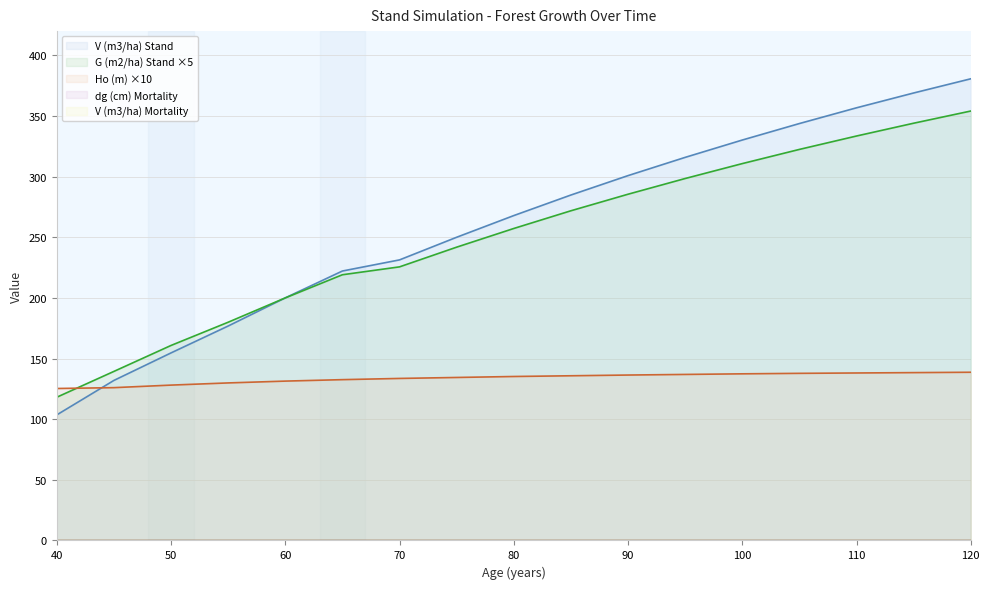

At which label does V (m3/ha) Stand reach its peak?

120